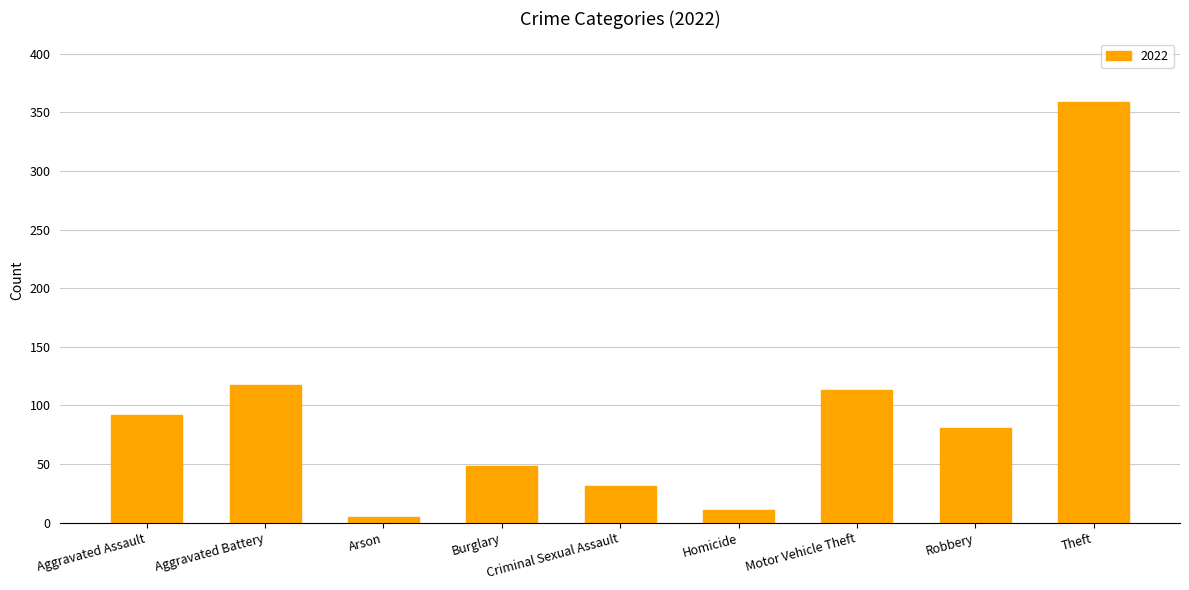

Where is the data nearest to the value 182?

Aggravated Battery